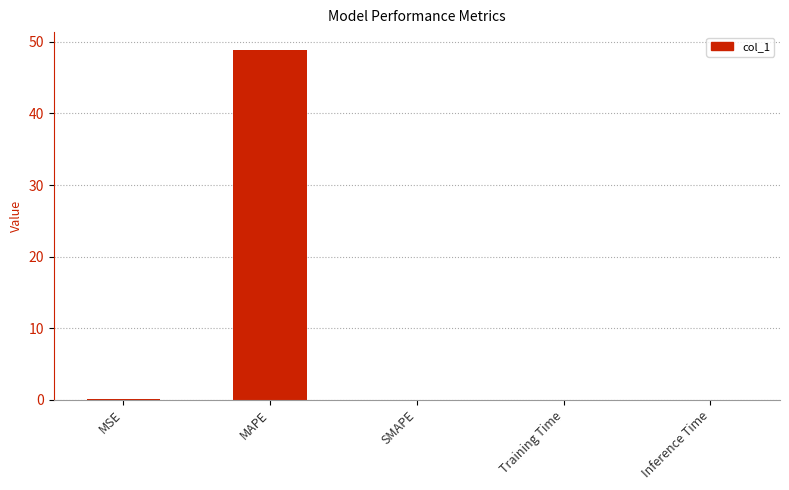

The value at MAPE is 82.3. True or false?

False